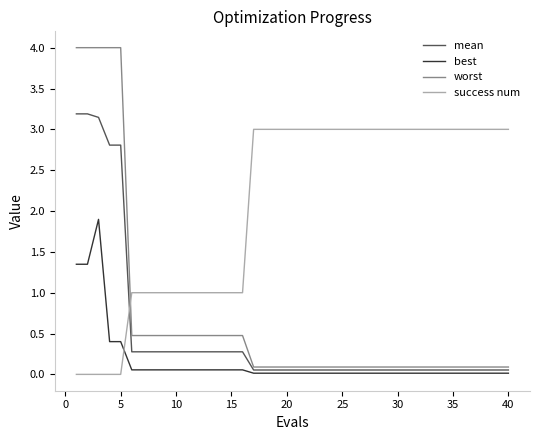

Which series has the largest range (max minus min)?

worst